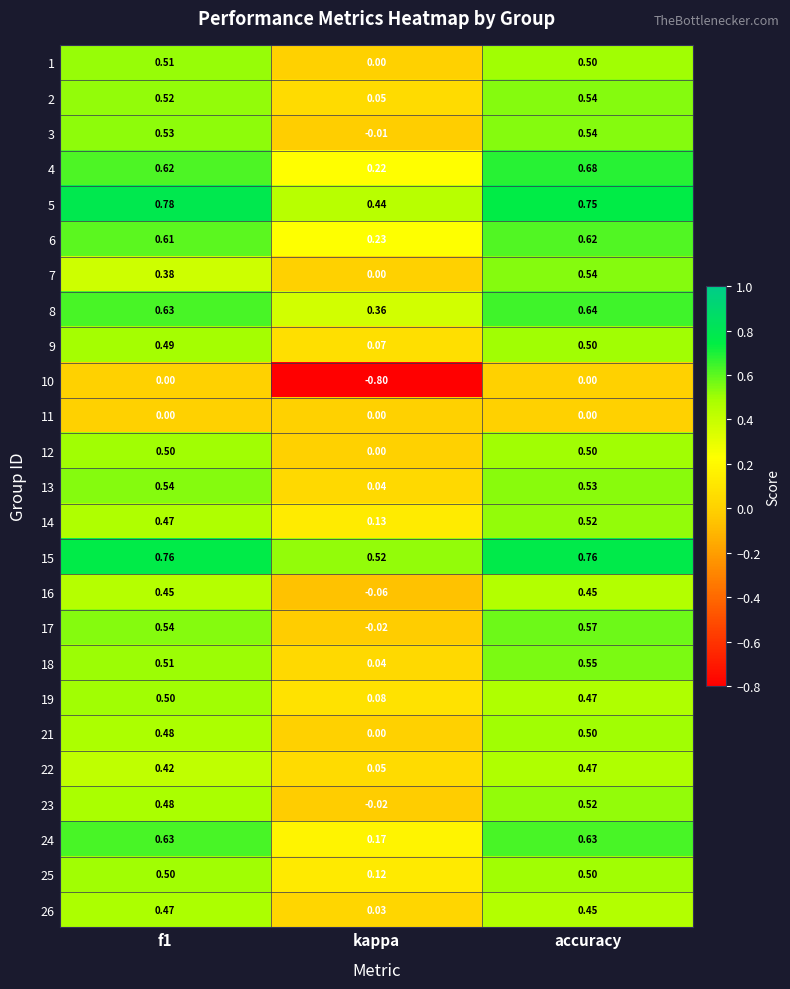

What is the smallest value displayed?

-0.8